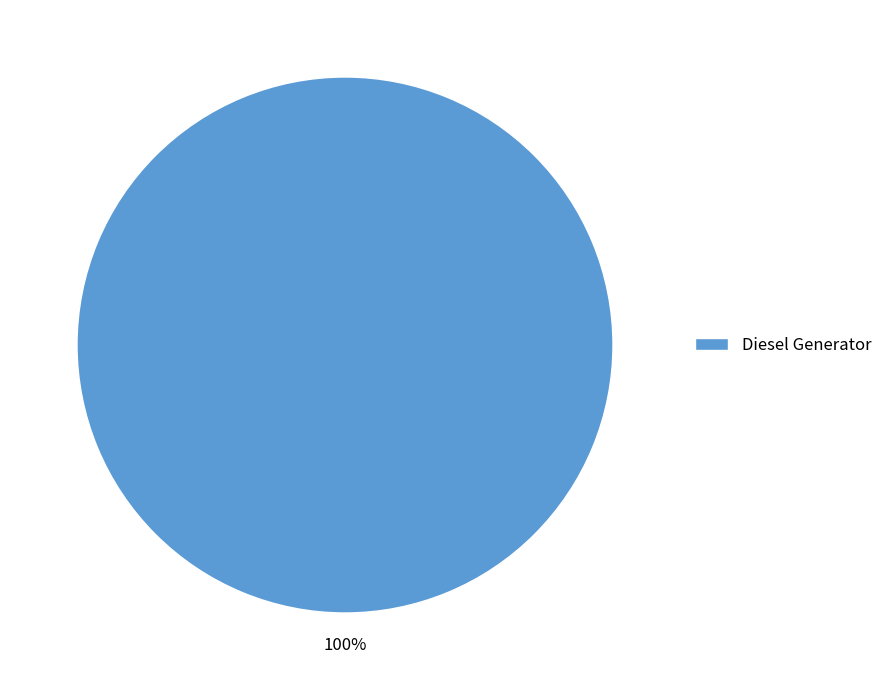

To the nearest percent, what portion does Diesel Generator represent?

100%